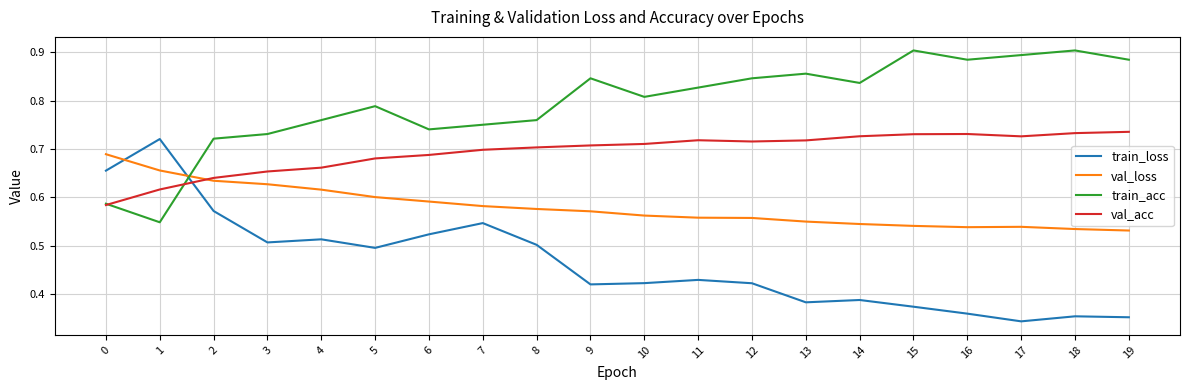

List the series in order of their overall mean, highest first.

train_acc, val_acc, val_loss, train_loss